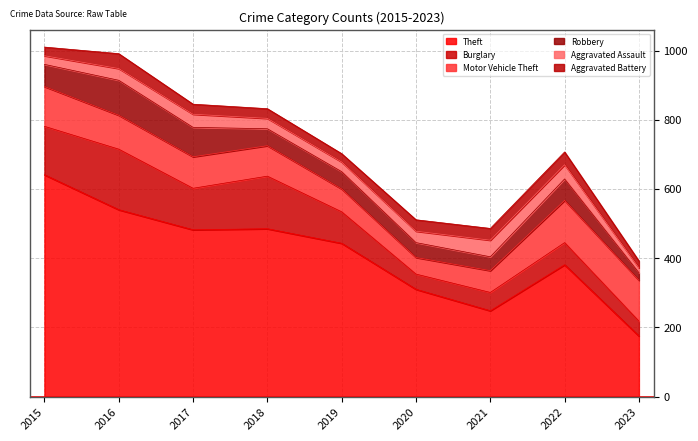

What is the total value across all series at 2019?

702